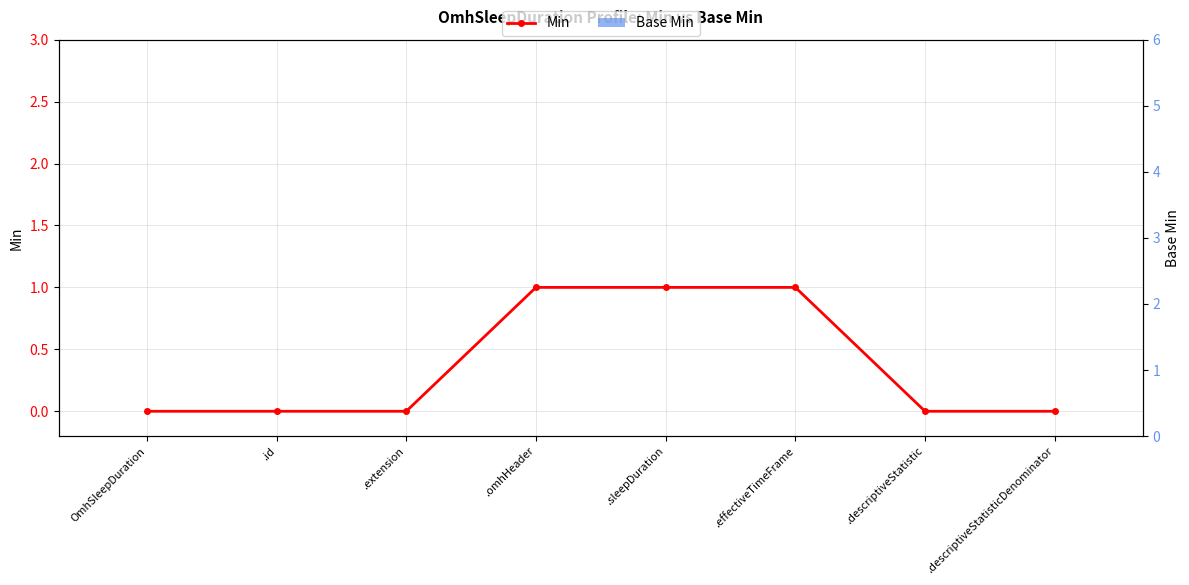

At which category does the chart reach its minimum across all series?

OmhSleepDuration